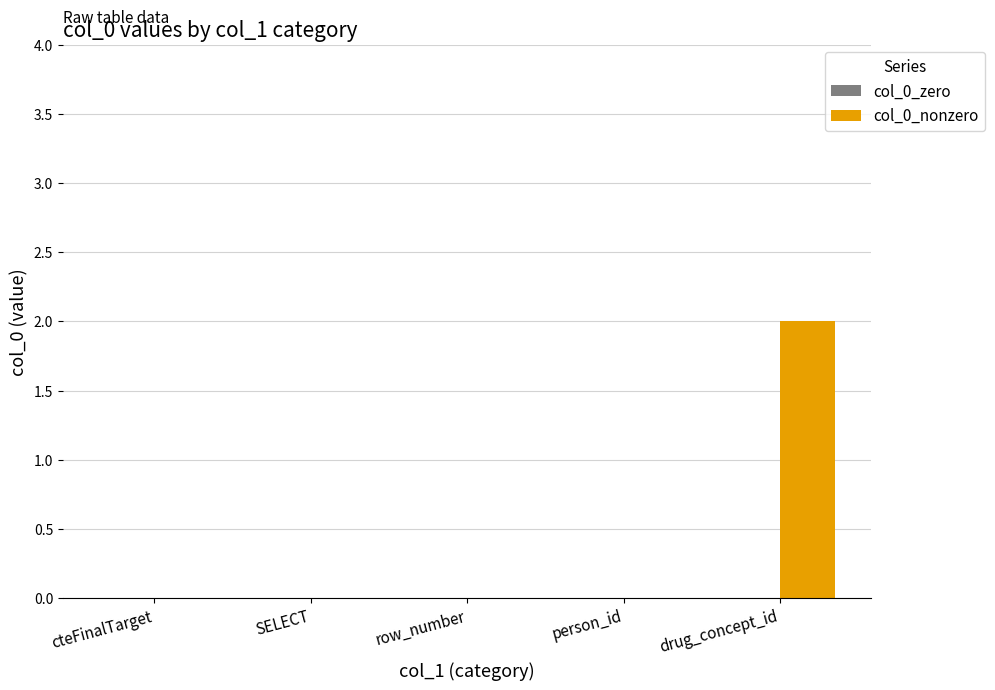

Which has a higher value, row_number or drug_concept_id?

drug_concept_id